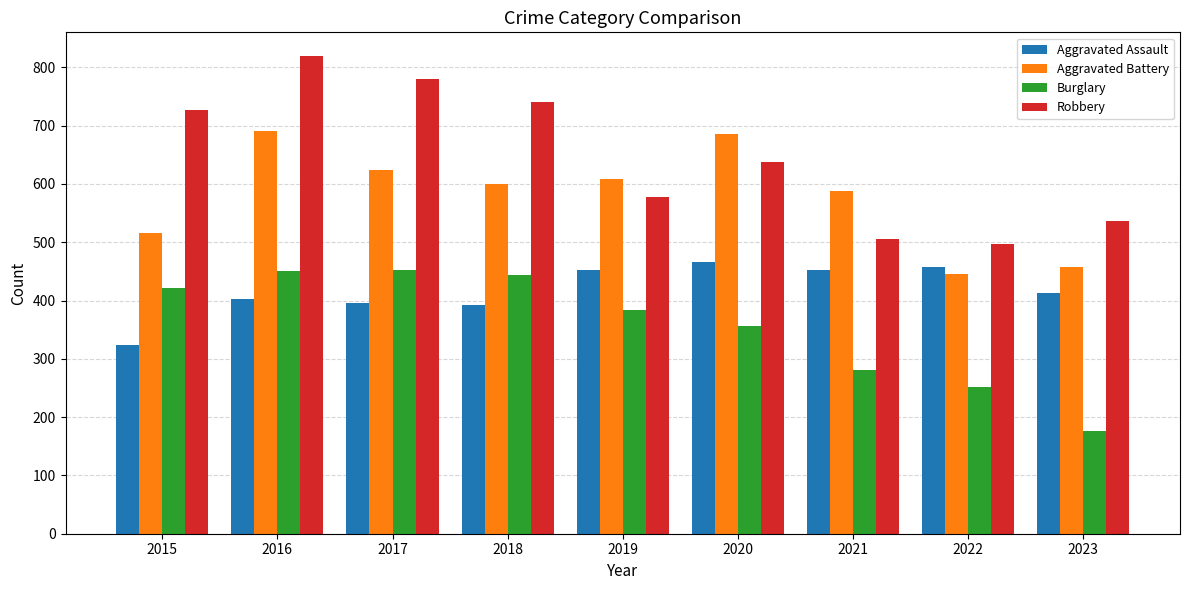

How many values in the Robbery series are below 637?

4